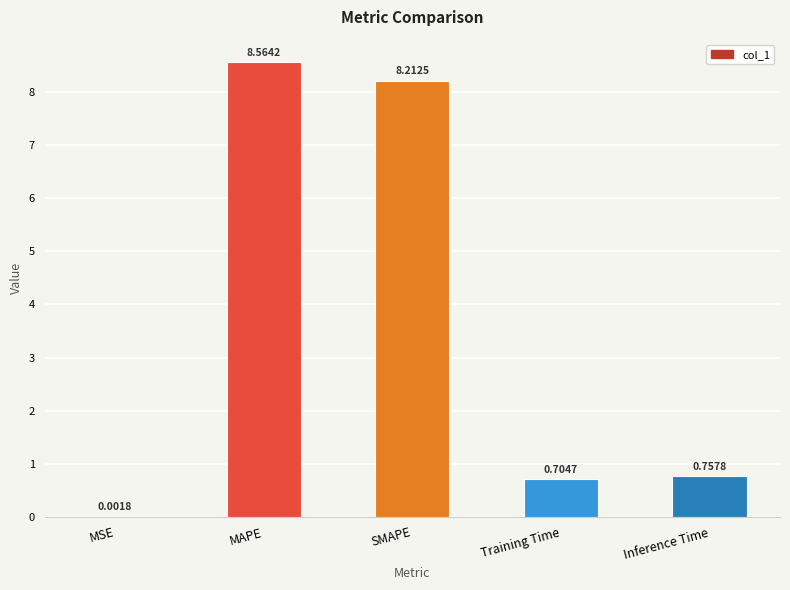

Is it true that the value at Training Time is 0.4?

False